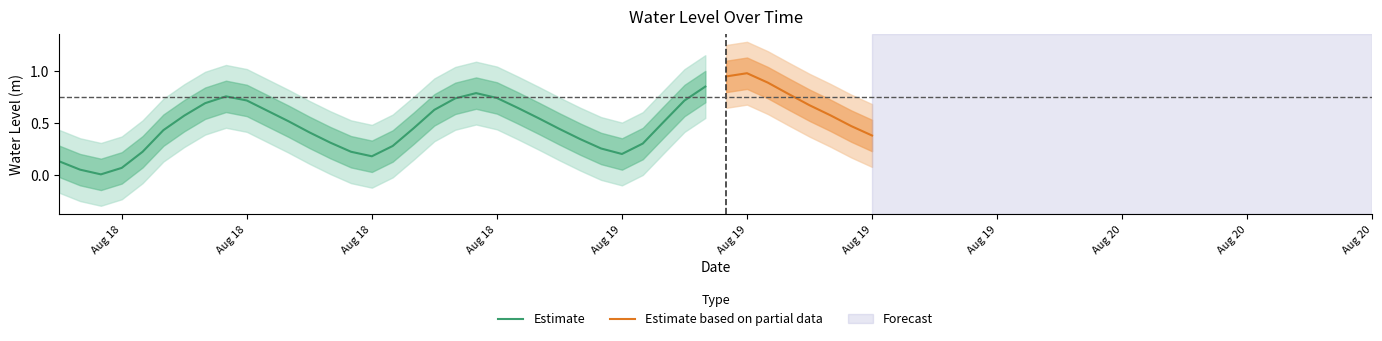

What is the difference between the values at 2024-08-18 14:00:00 and 2024-08-18 21:00:00?

0.5